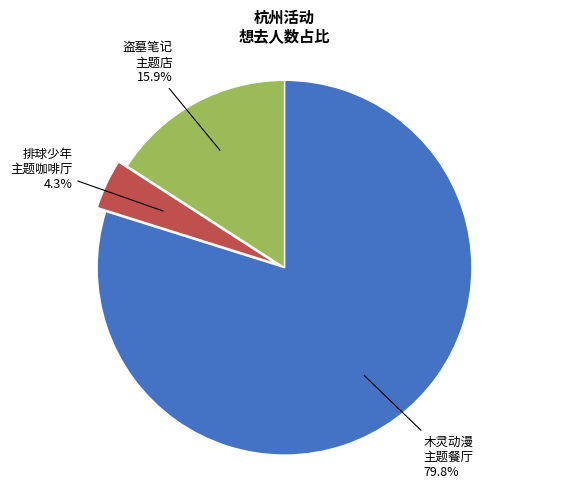

Rank the categories by value from highest to lowest.

木灵动漫 主题餐厅, 盗墓笔记 主题店, 排球少年 主题咖啡厅